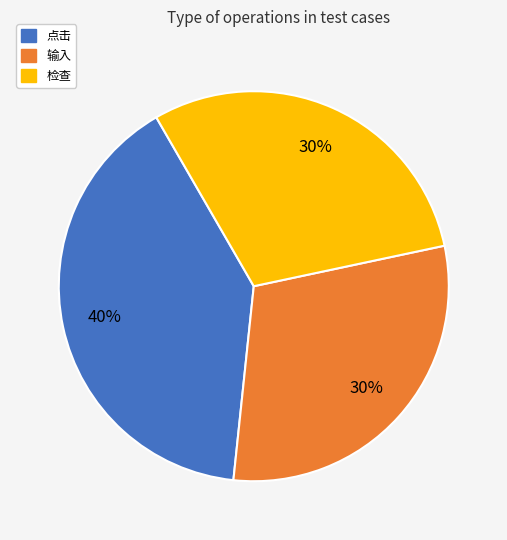

Approximately how many times larger is the value at 点击 compared to 检查?

1.3